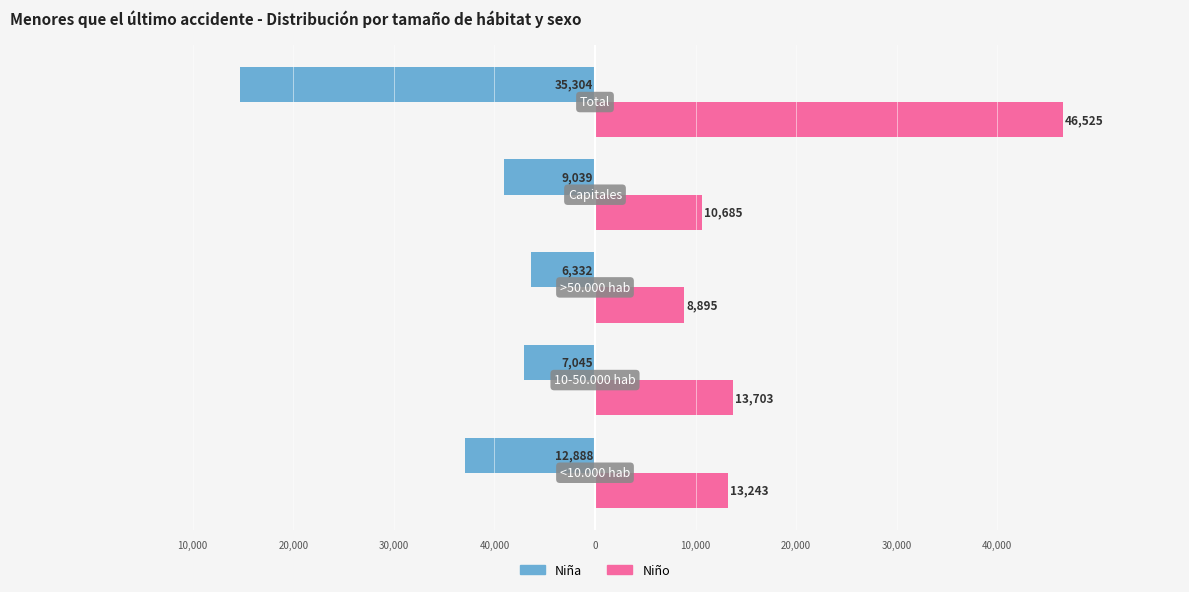

Reading left to right, list all the values displayed in this chart.

Niña: 40,000=-12888	30,000=-7045	20,000=-6332	10,000=-9039	0=-35304
Niño: 40,000=13243	30,000=13703	20,000=8895	10,000=10685	0=46525